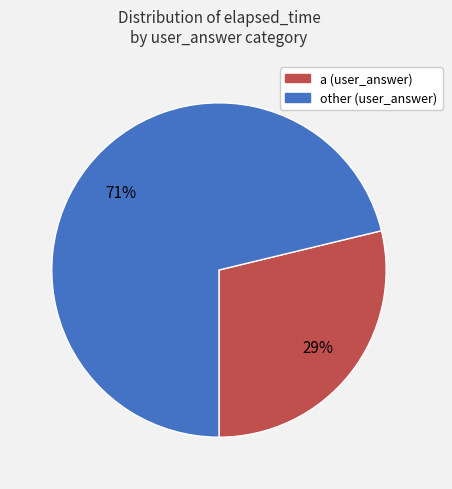

Does any single category account for the majority?

Yes